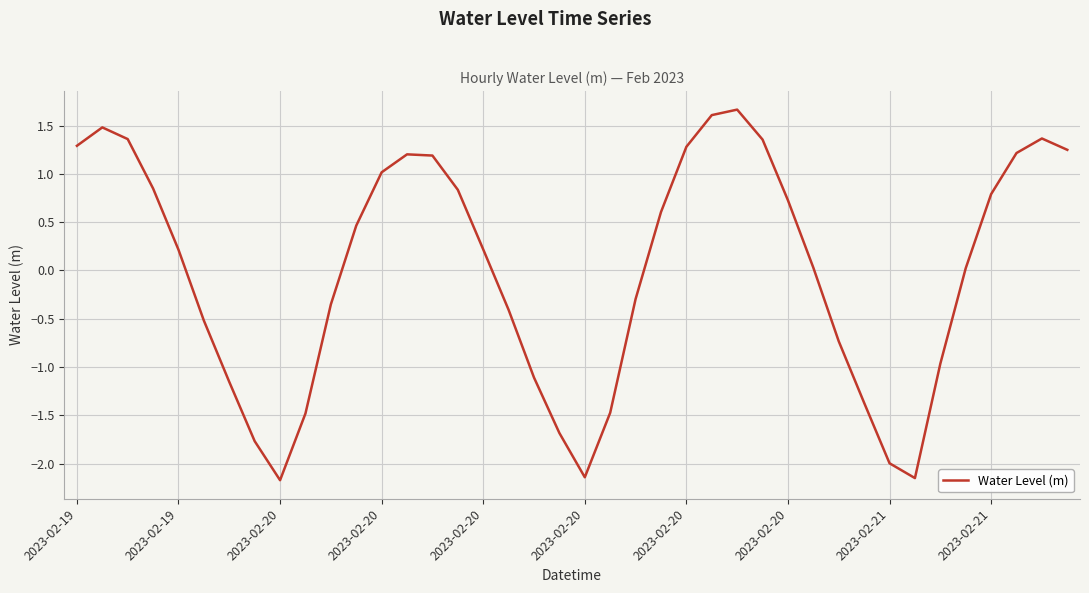

Does the chart have visible grid lines?

Yes